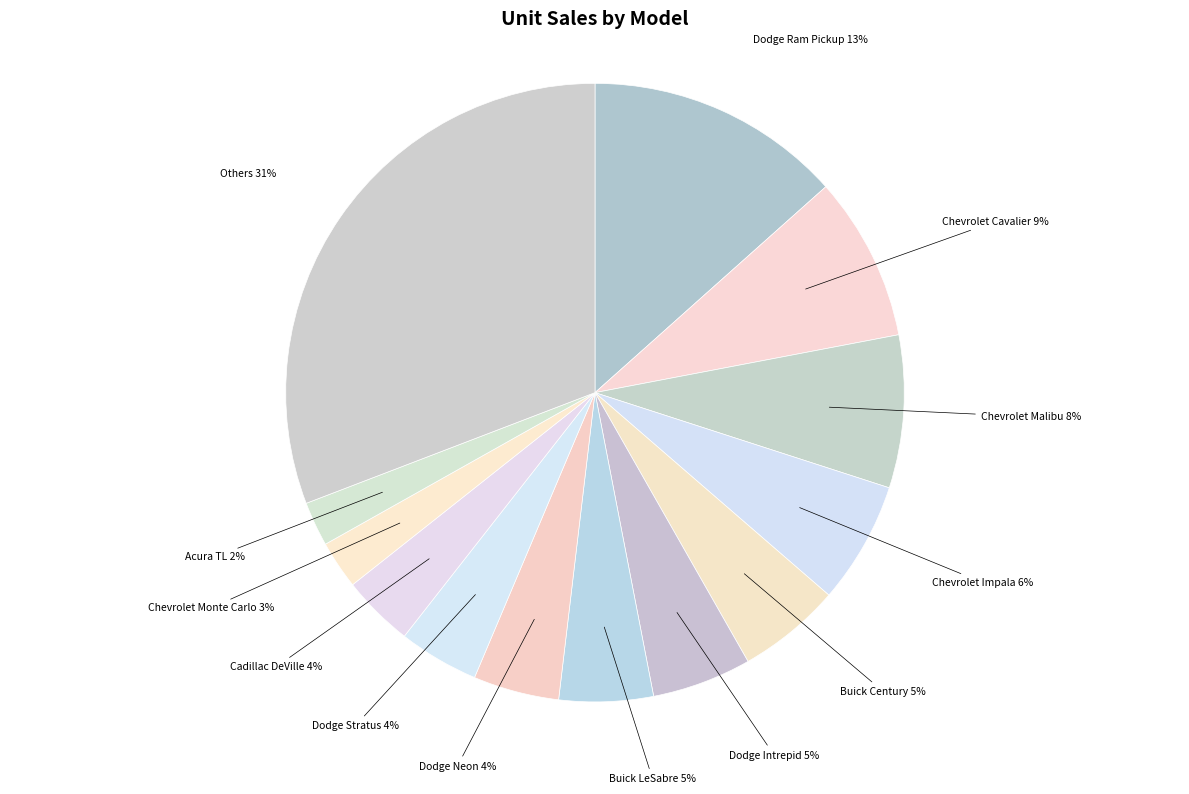

How many slices are in this pie chart?

13